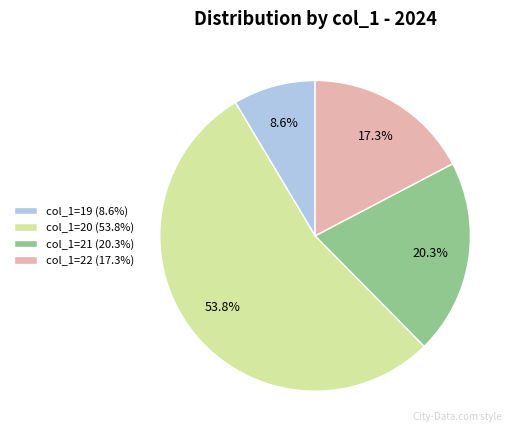

Does col_1=20 (53.8%) account for over 50% of the chart?

Yes